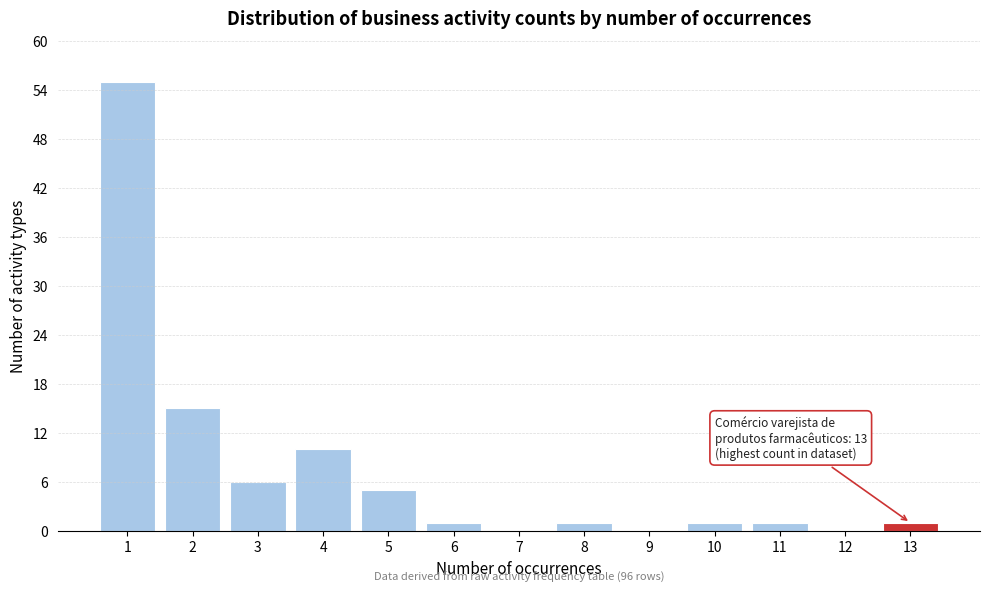

Reading left to right, what are all the values shown in this chart?

1=55	2=15	3=6	4=10	5=5	6=1	7=0	8=1	9=0	10=1	11=1	12=0	13=1